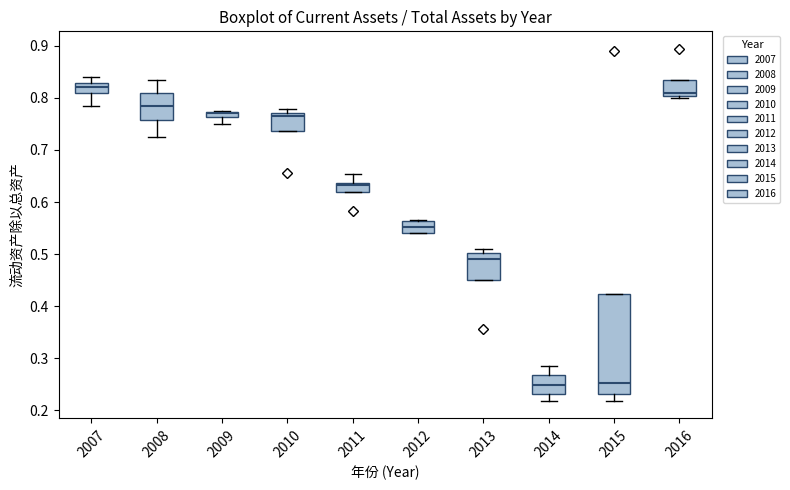

Where does the lower whisker of the box at x = 2009 end on the y-axis? The values are not printed on the chart, so give them approximately, as read against the axis.

0.75